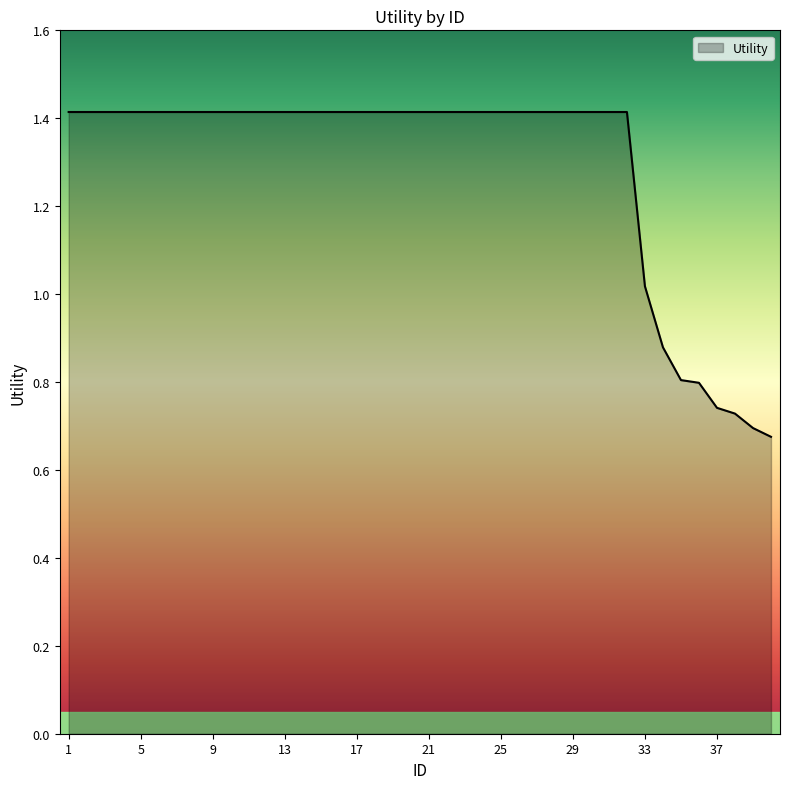

What is the greatest value displayed?

1.4